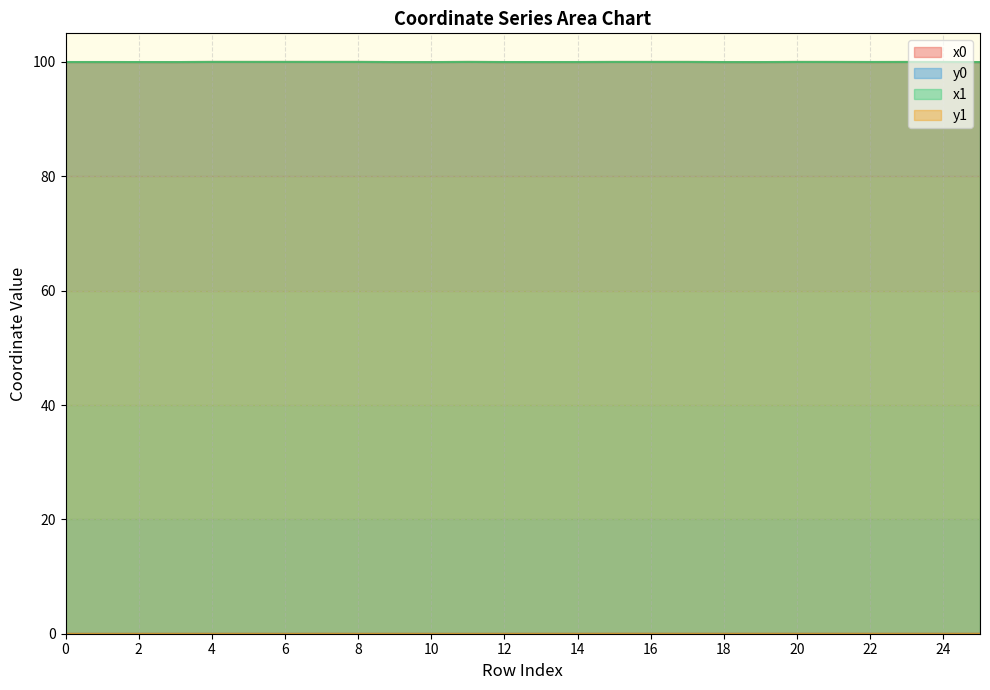

The y0 series shows 0.0 at 17. True or false?

True